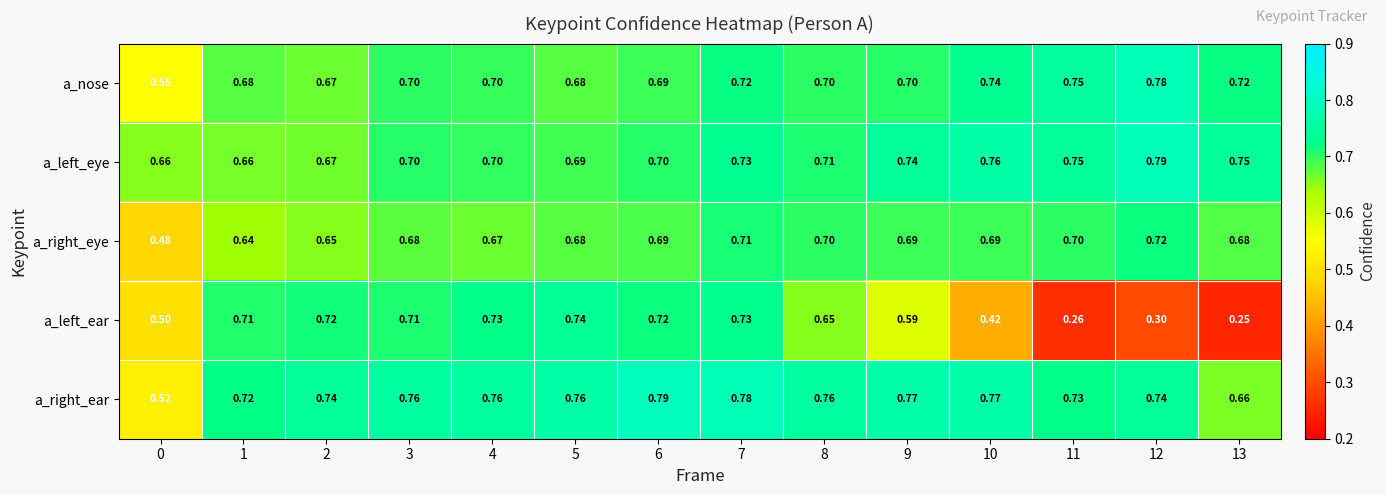

Which series has the largest range (max minus min)?

a_left_ear